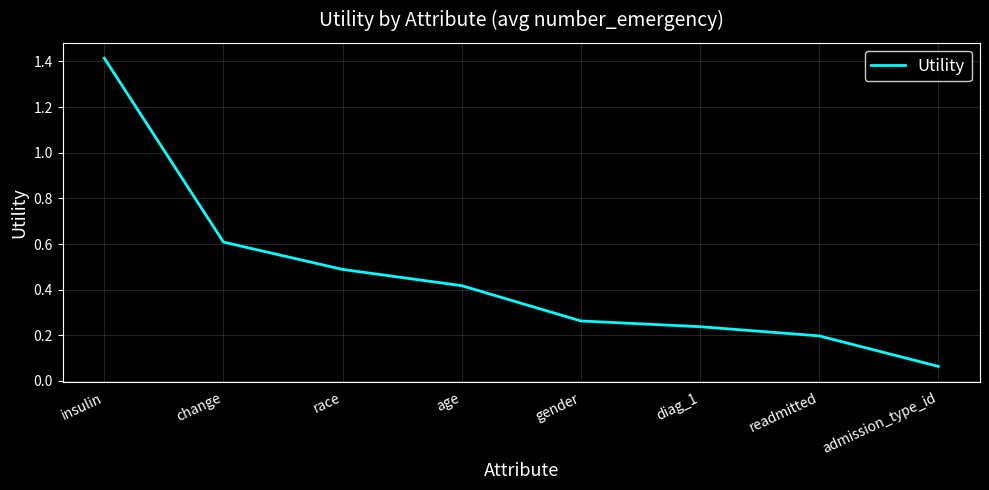

Where is the data nearest to the value 0?

admission_type_id